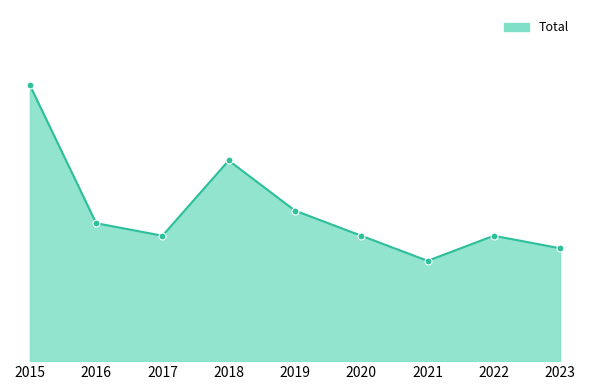

Is this an area chart (filled region under the line)?

Yes